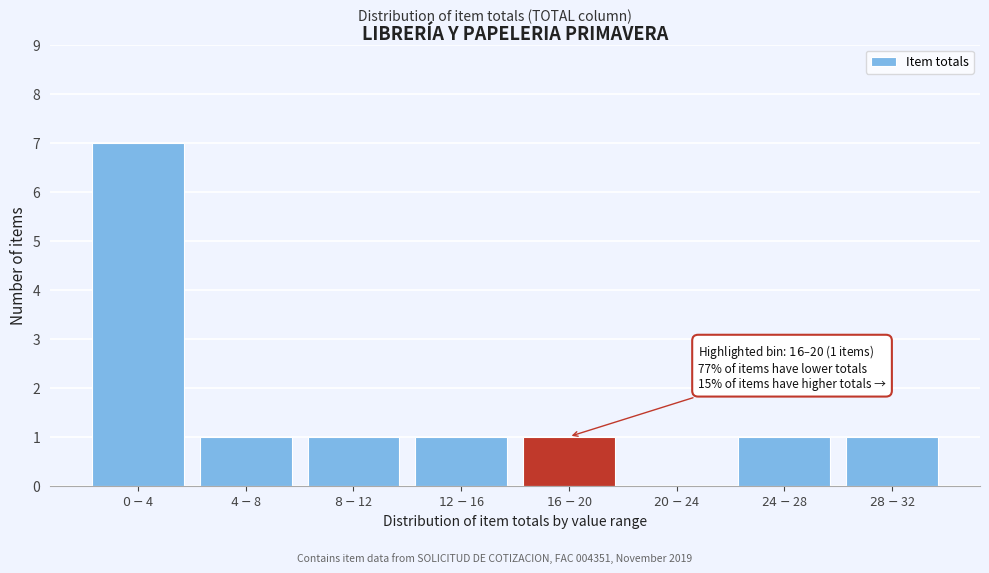

What is the maximum value shown in the chart?

7